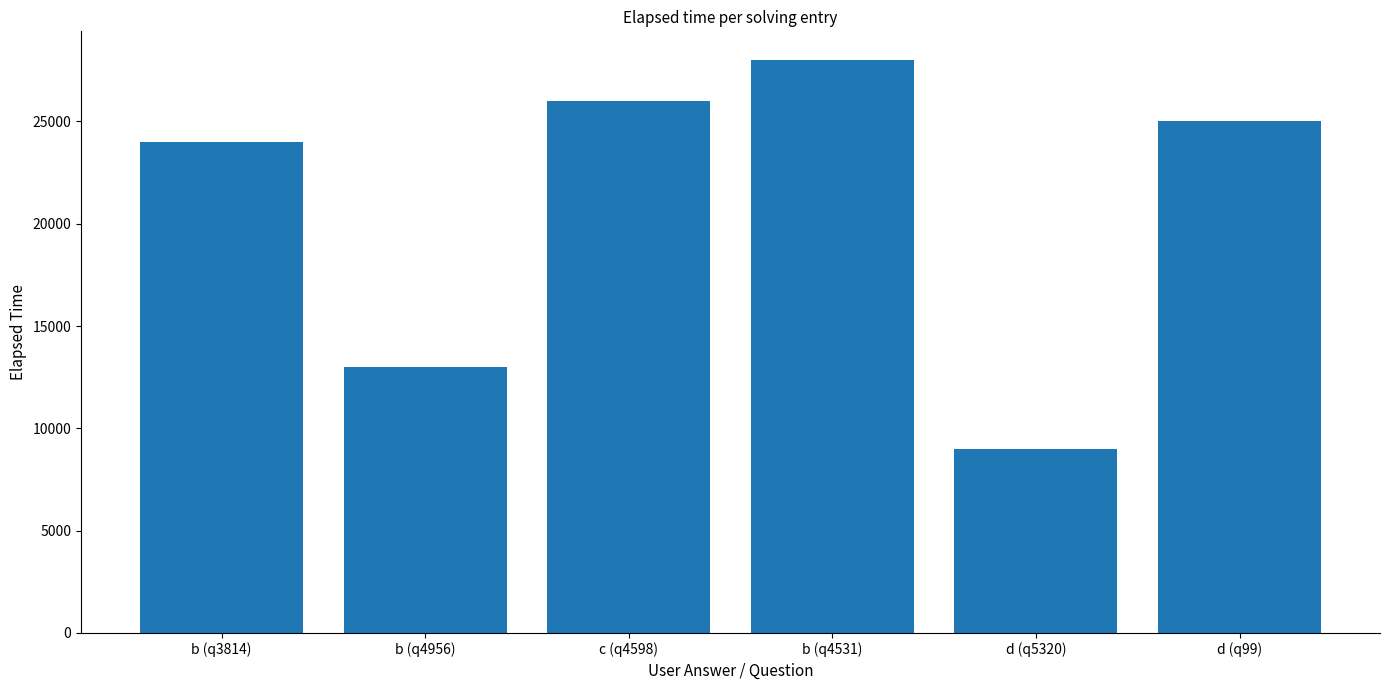

How many bars are there in total?

6